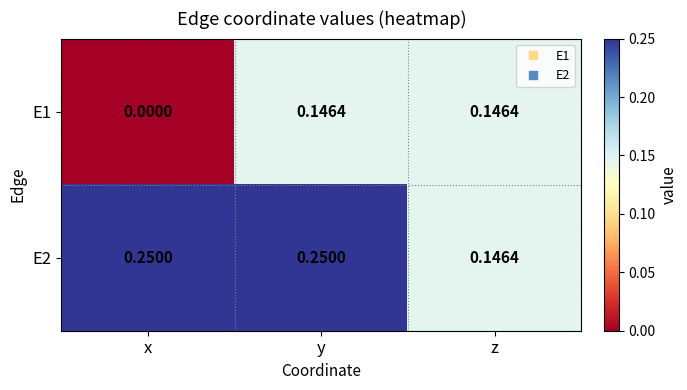

Which label corresponds to the smallest value in the chart?

x